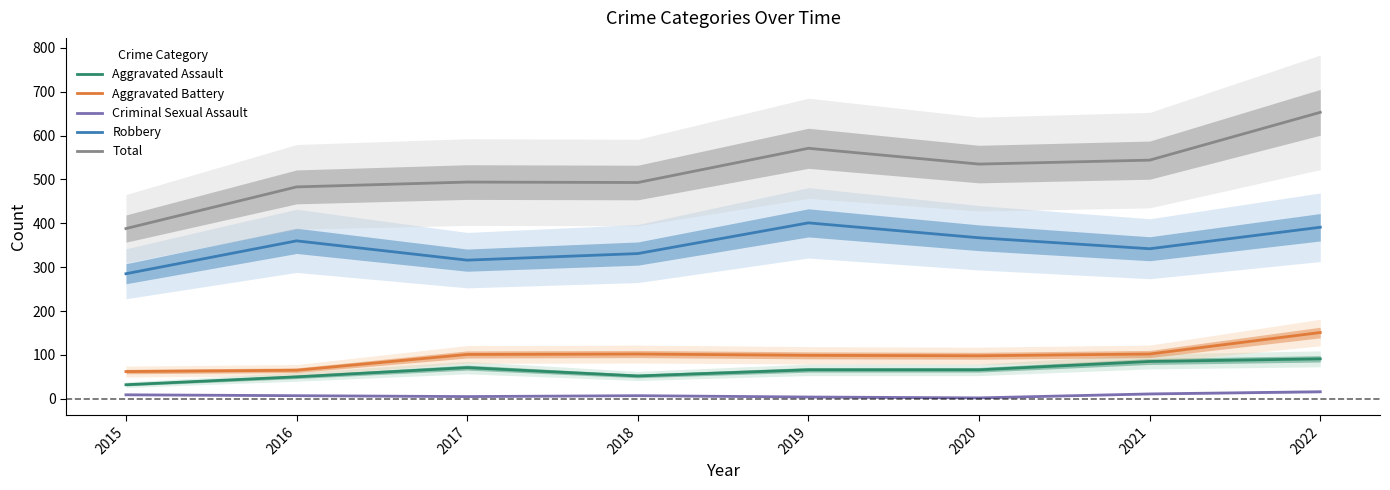

How many lines are shown in the chart?

5